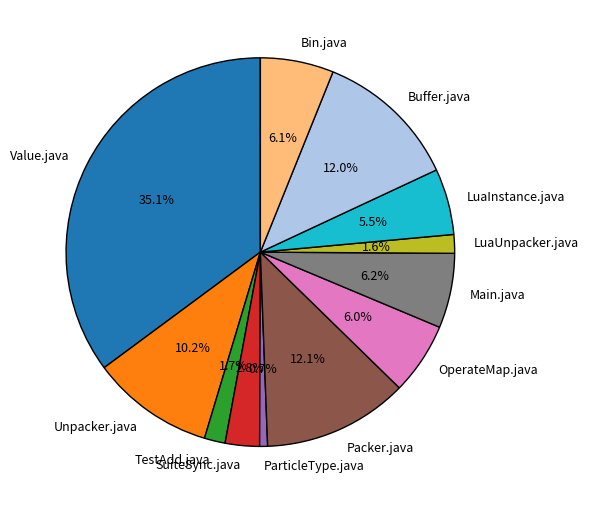

The LuaInstance.java slice represents 1% of the pie. True or false?

False